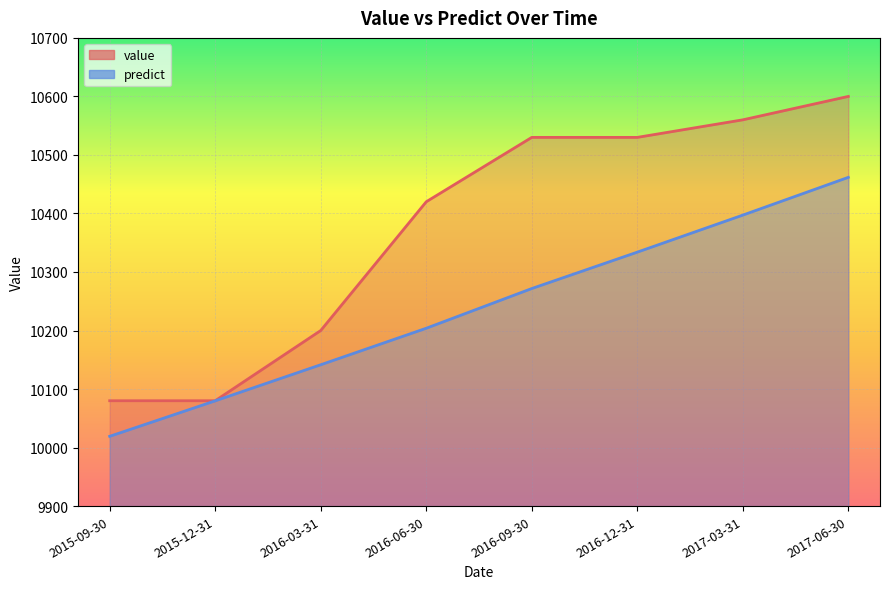

What is the label of the 2nd point from the right?

2017-03-31